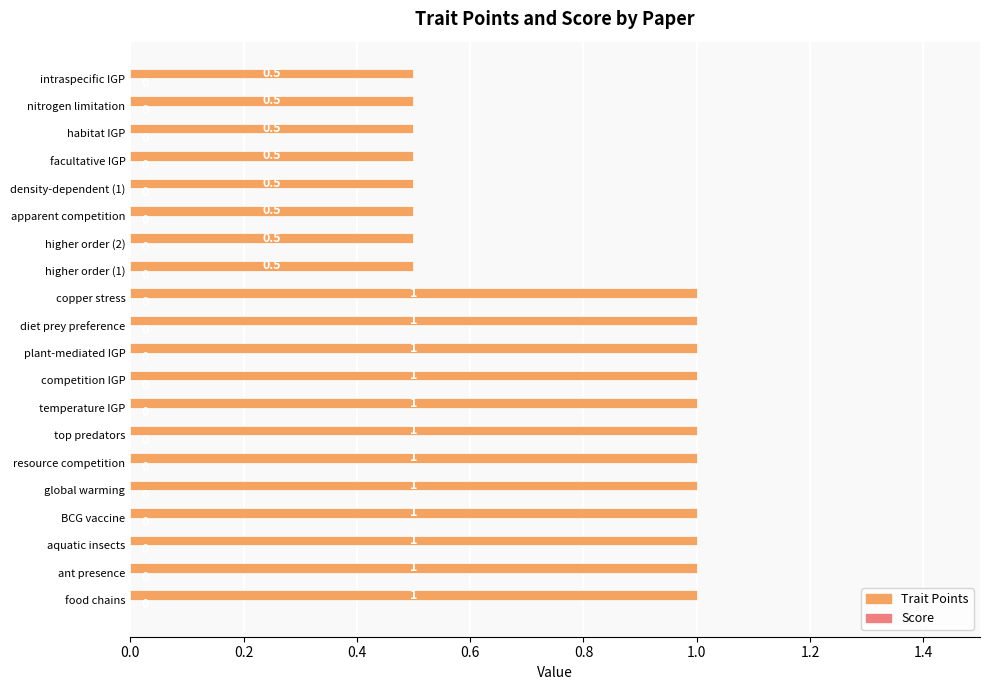

The chart shows a value of 1.0 at top predators. True or false?

True